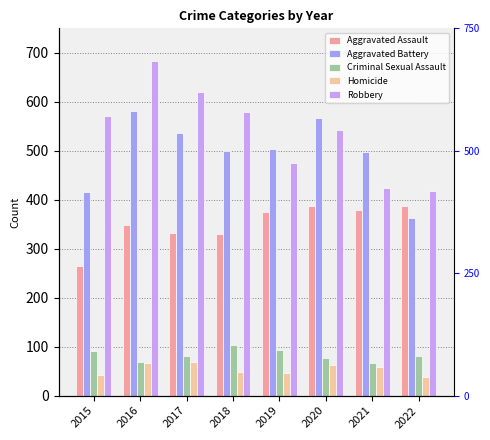

Rank the categories by Robbery value from lowest to highest.

2022, 2021, 2019, 2020, 2015, 2018, 2017, 2016